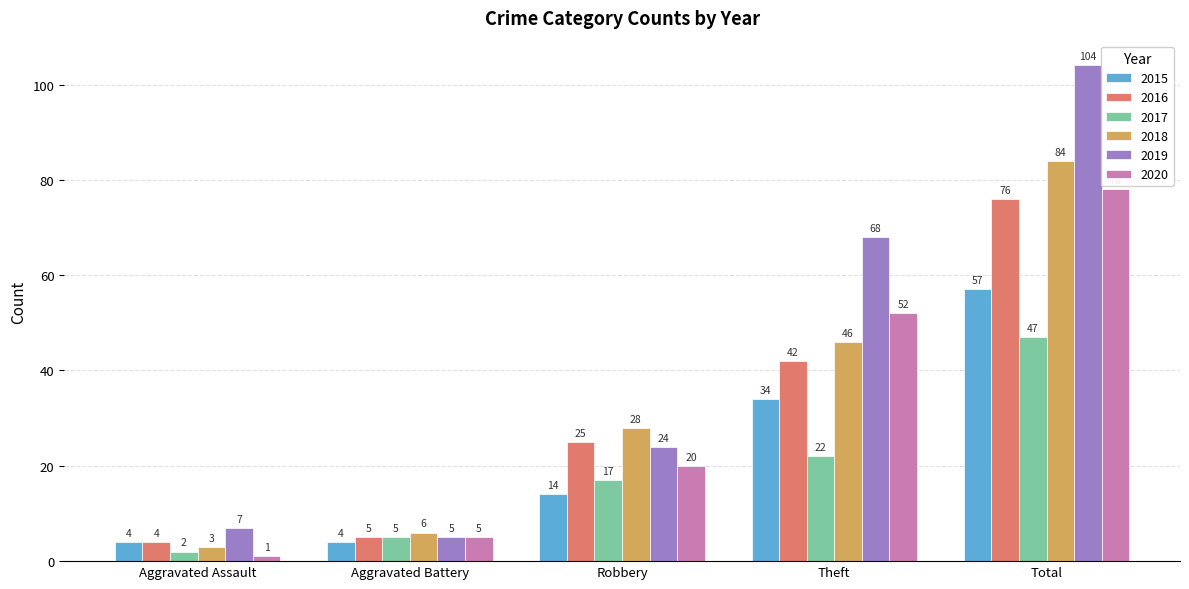

True or false: 2020 has a value of 20 at Robbery.

True